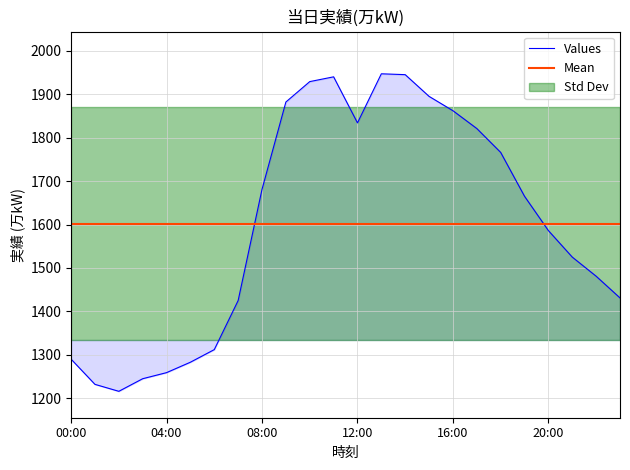

True or false: the data shows 520 at 19:00.

False